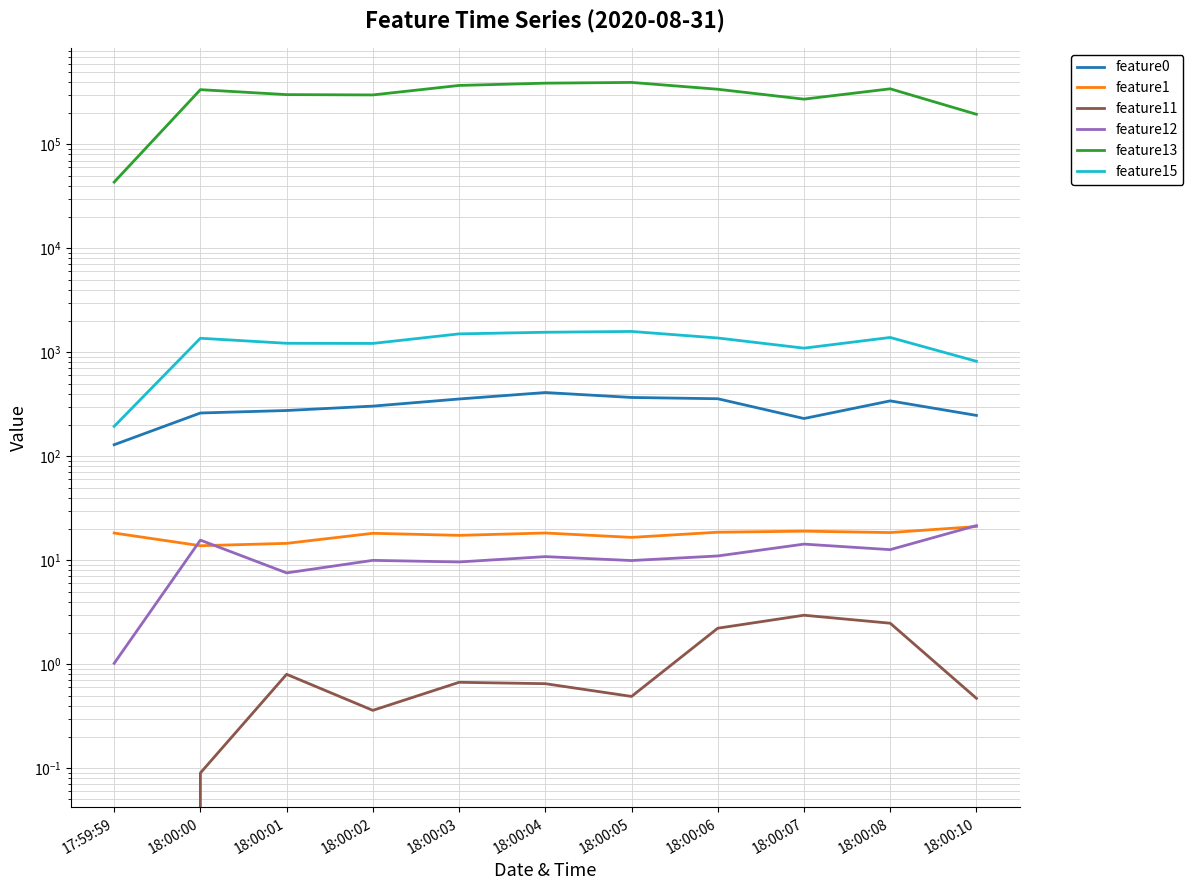

True or false: feature13 and feature0 cross at least once.

False